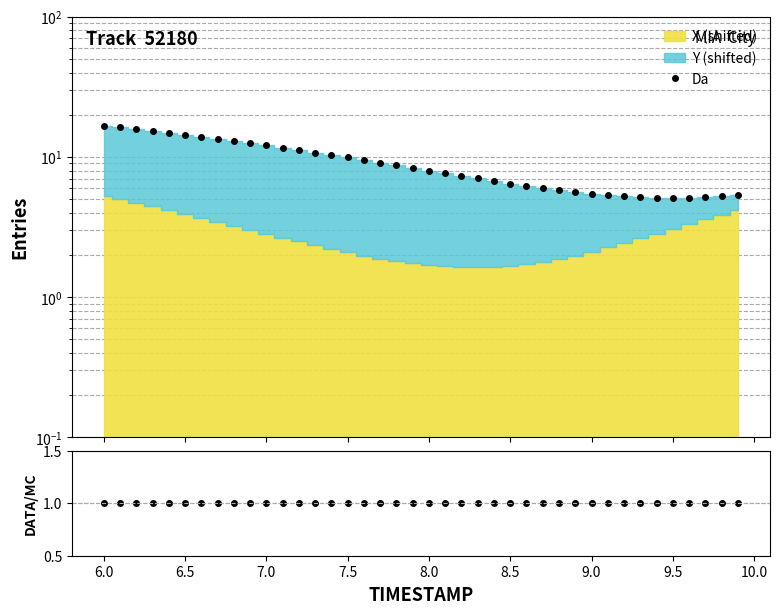

Reading left to right, what are all the values shown in this chart?

Da: 16.7	16.3	15.8	15.3	14.9	14.4	13.9	13.5	13.0	12.5	12.1	11.6	11.2	10.8	10.3	9.9	9.5	9.1	8.7	8.4	8.0	7.7	7.3	7.0	6.7	6.5	6.2	6.0	5.8	5.6	5.4	5.3	5.2	5.2	5.1	5.1	5.1	5.2	5.3	5.4
DATA/MC: 1.0	1.0	1.0	1.0	1.0	1.0	1.0	1.0	1.0	1.0	1.0	1.0	1.0	1.0	1.0	1.0	1.0	1.0	1.0	1.0	1.0	1.0	1.0	1.0	1.0	1.0	1.0	1.0	1.0	1.0	1.0	1.0	1.0	1.0	1.0	1.0	1.0	1.0	1.0	1.0